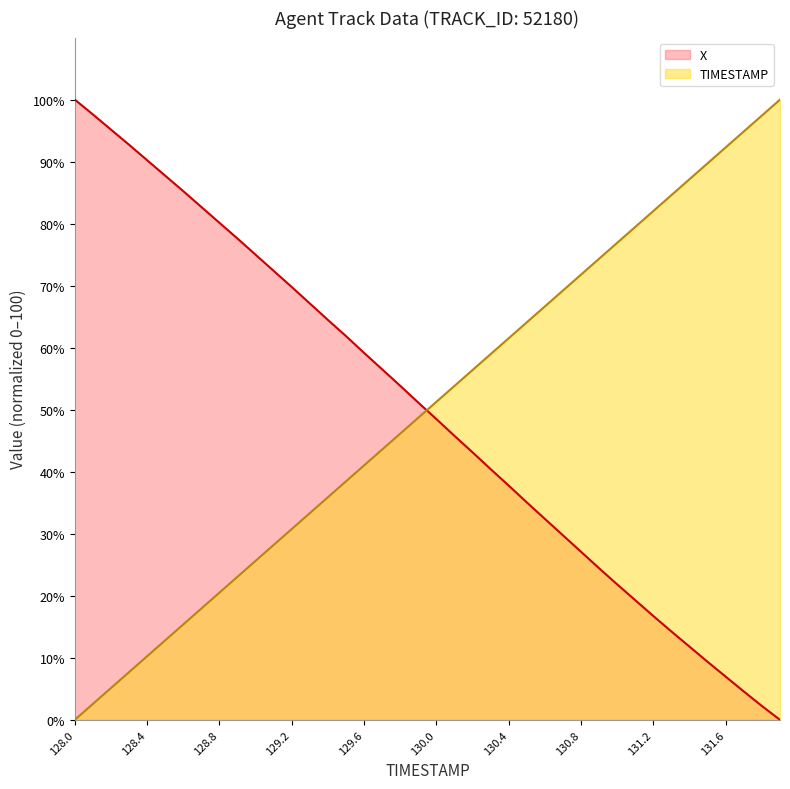

How many intersections are there between TIMESTAMP and X?

1